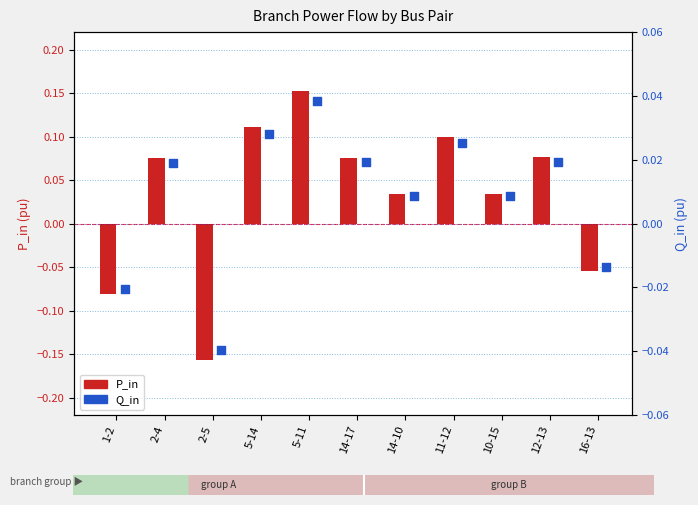

Is the value of Q_in at 1-2 greater than the value of P_in at 11-12?

No